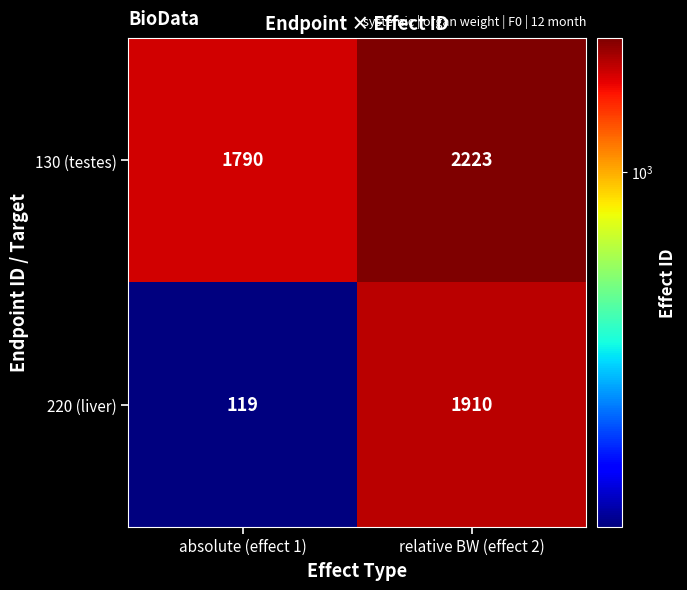

How many data points does each series have?

2